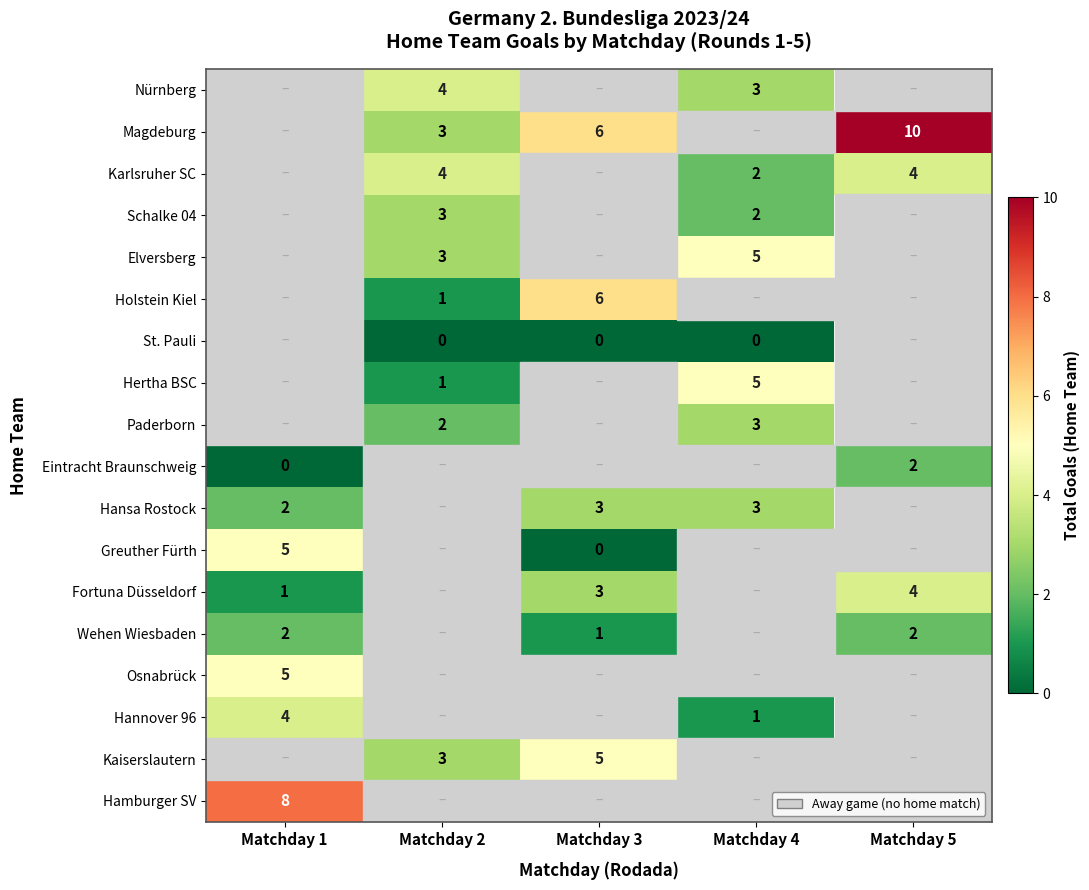

At which category is the sum across all series the highest?

Matchday 1